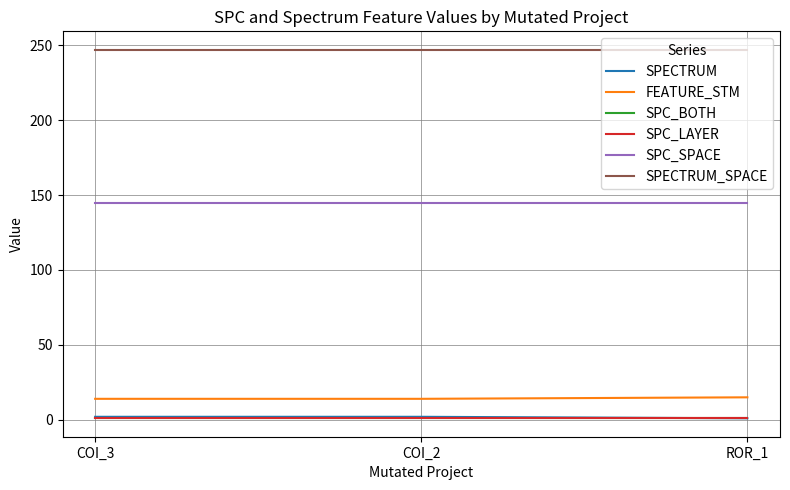

The SPECTRUM series shows 1 at COI_3. True or false?

False